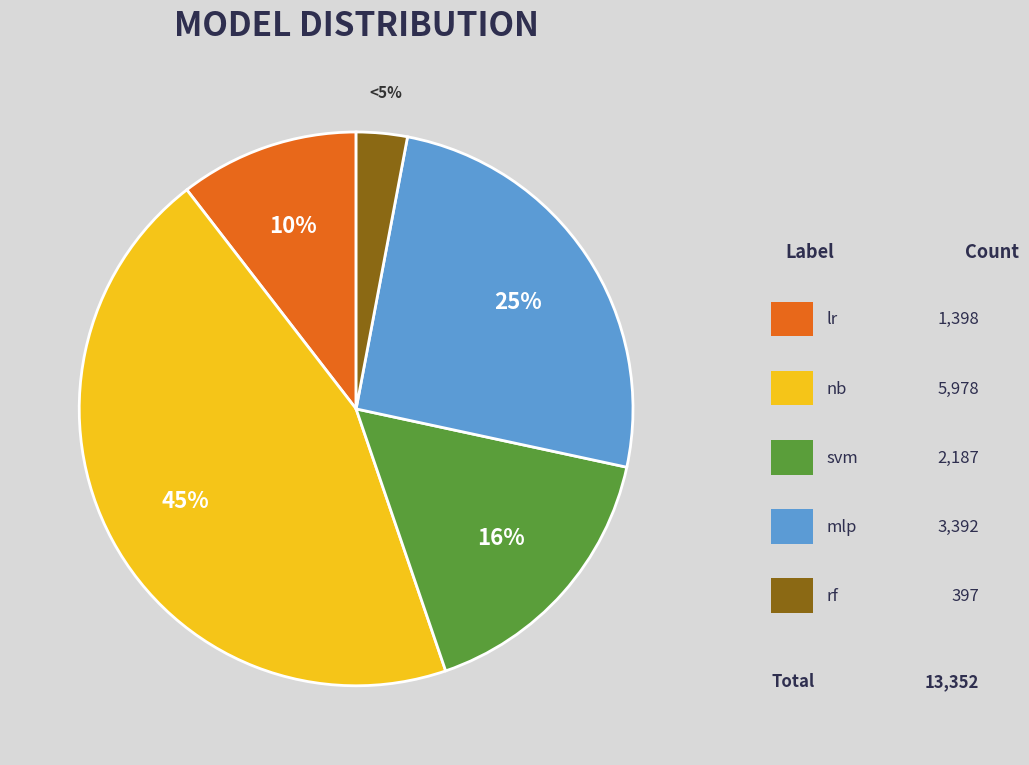

Count the number of slices in the pie.

5